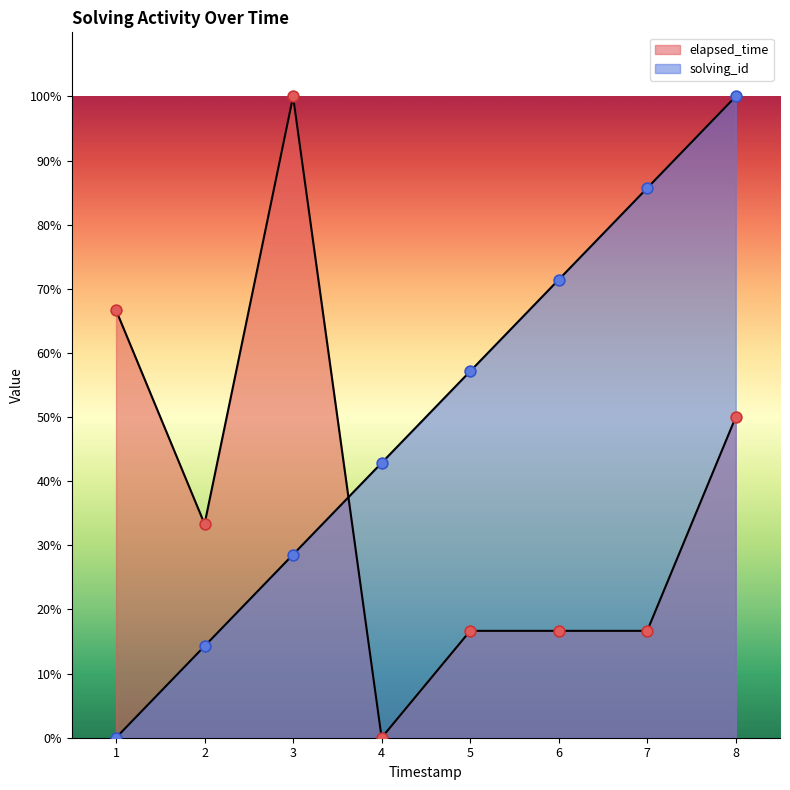

Which series has the largest total across all categories?

solving_id